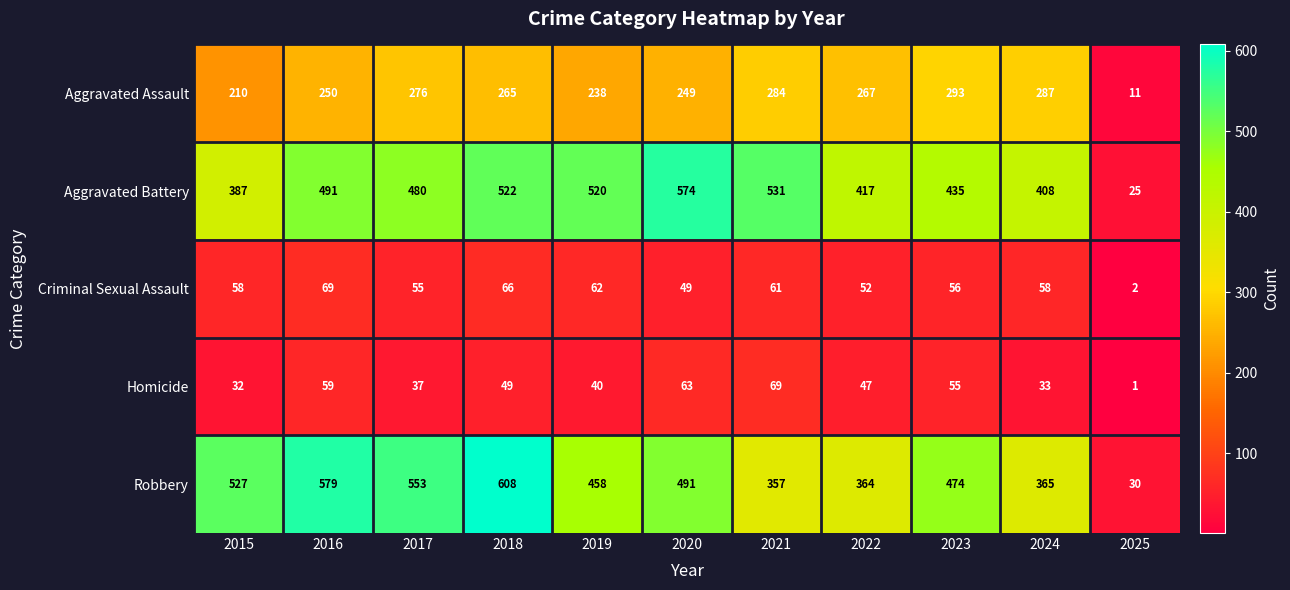

How many distinct data groups are displayed?

5